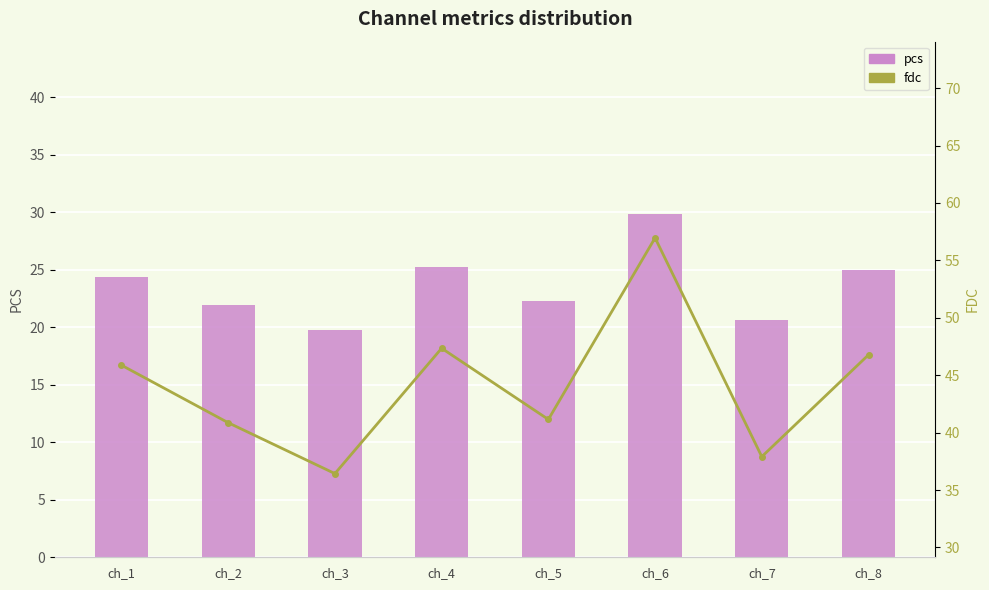

What are all the series names shown in the legend?

pcs, fdc